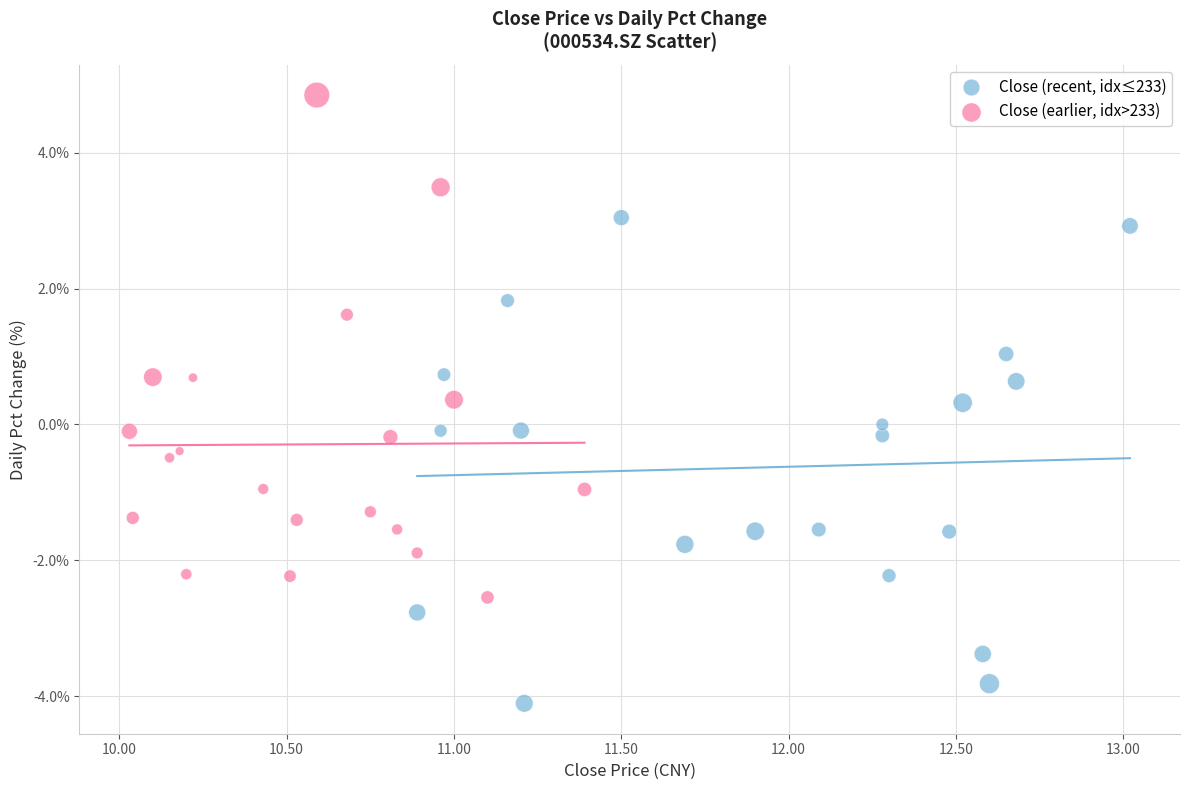

What are all the series names shown in the legend?

Close (recent, idx≤233), Close (earlier, idx>233)